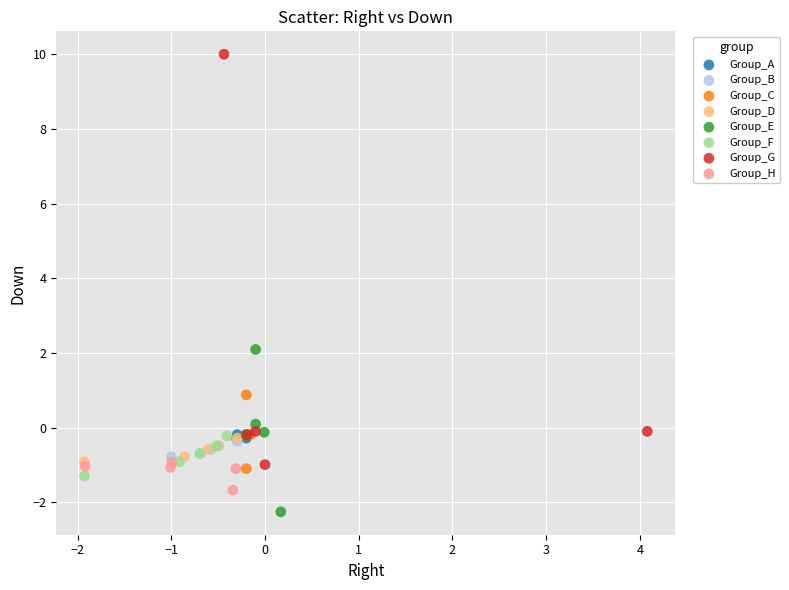

Which series reaches the maximum Y coordinate?

Group_G